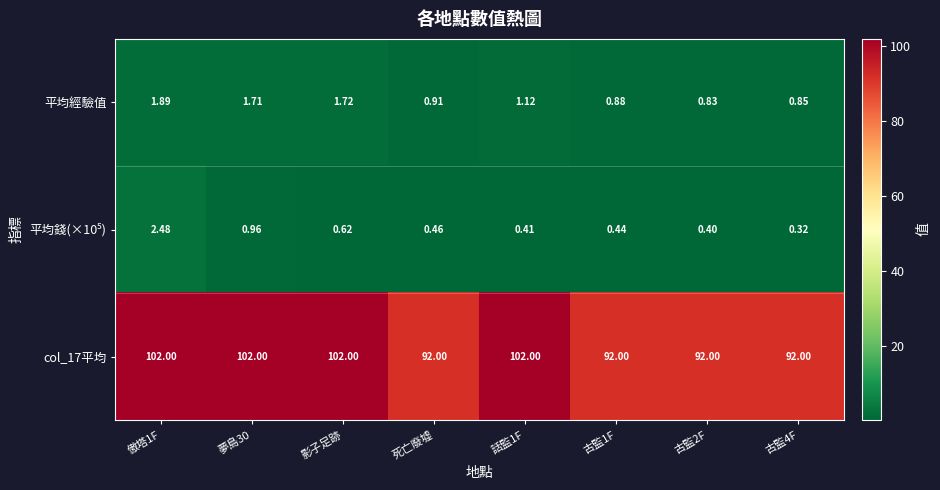

Where is 平均經驗值 nearest to the value 1?

死亡廢墟